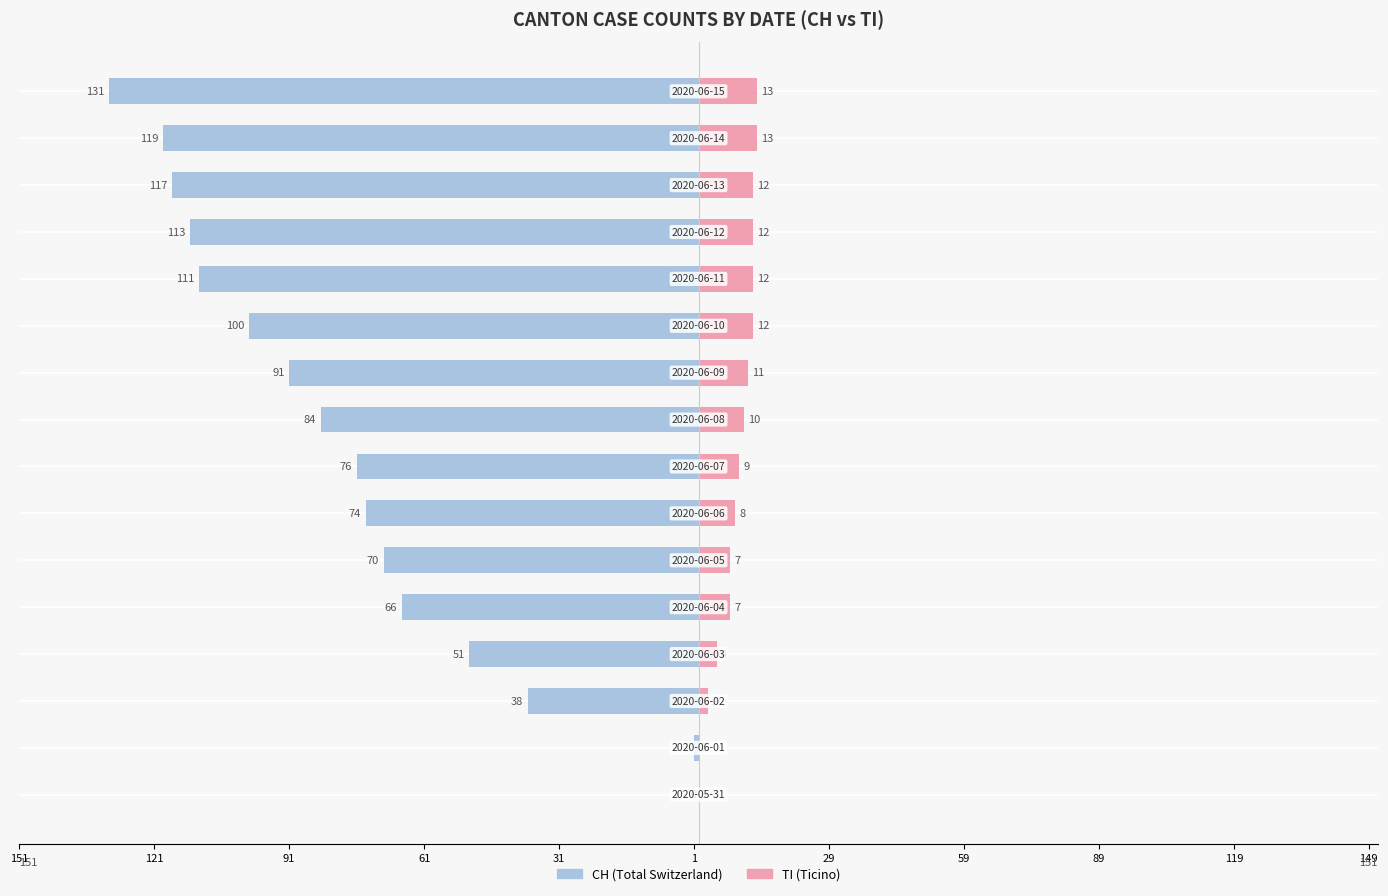

The value of CH at 61 is -51. True or false?

True